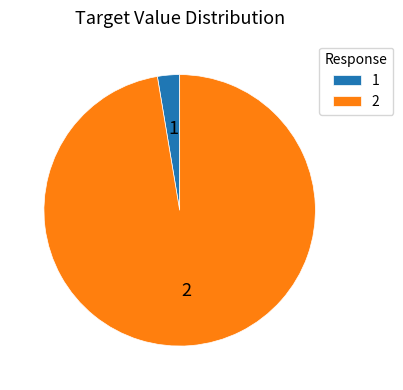

Is there a majority slice in this chart?

Yes